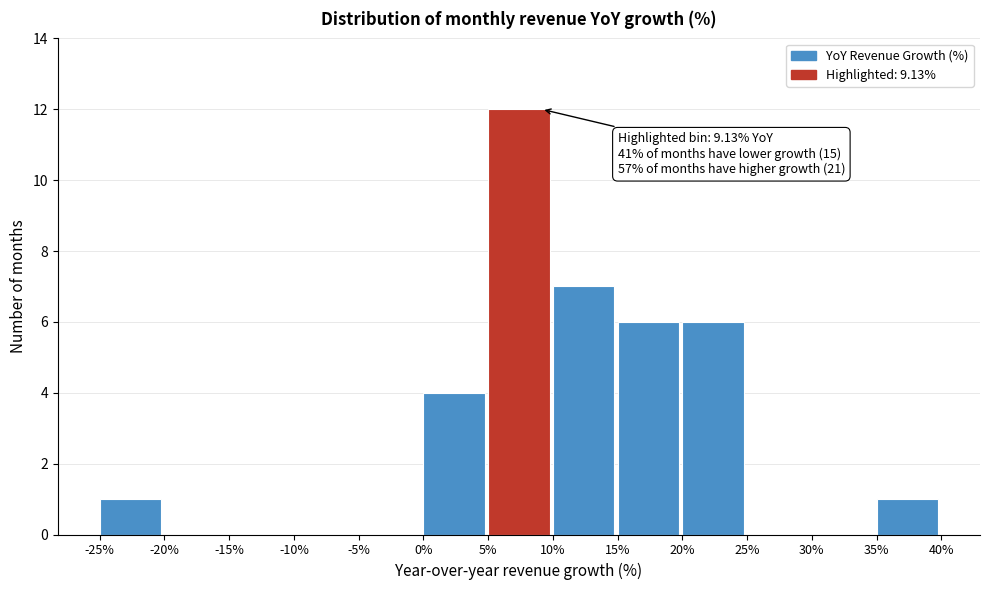

Which range on the x-axis has the tallest bar?

5% to 10%